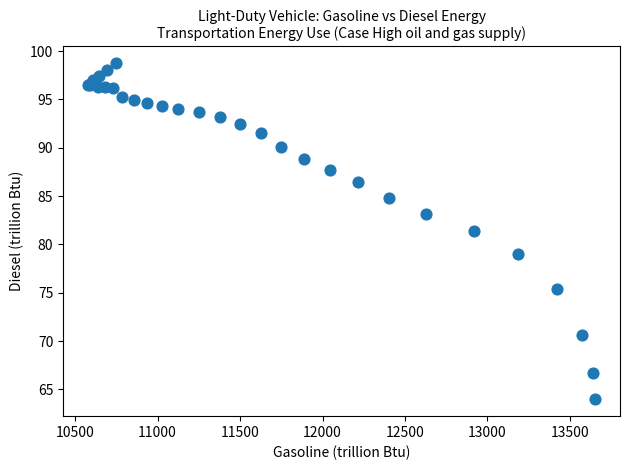

What Y value in the scatter plot is closest to 81?

81.4